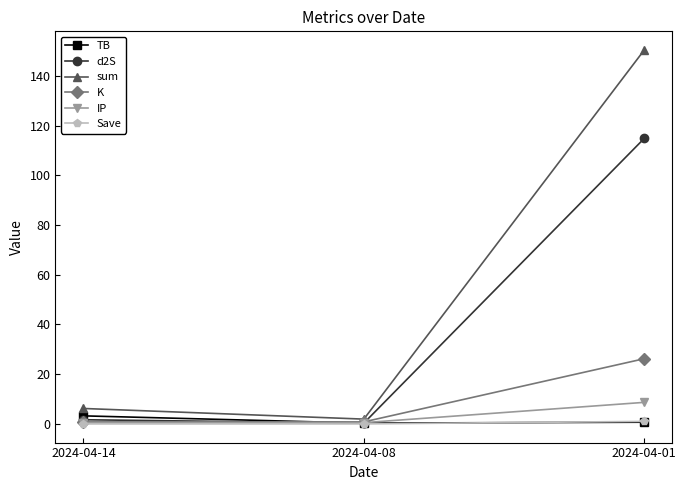

Which series has the widest spread of values?

sum